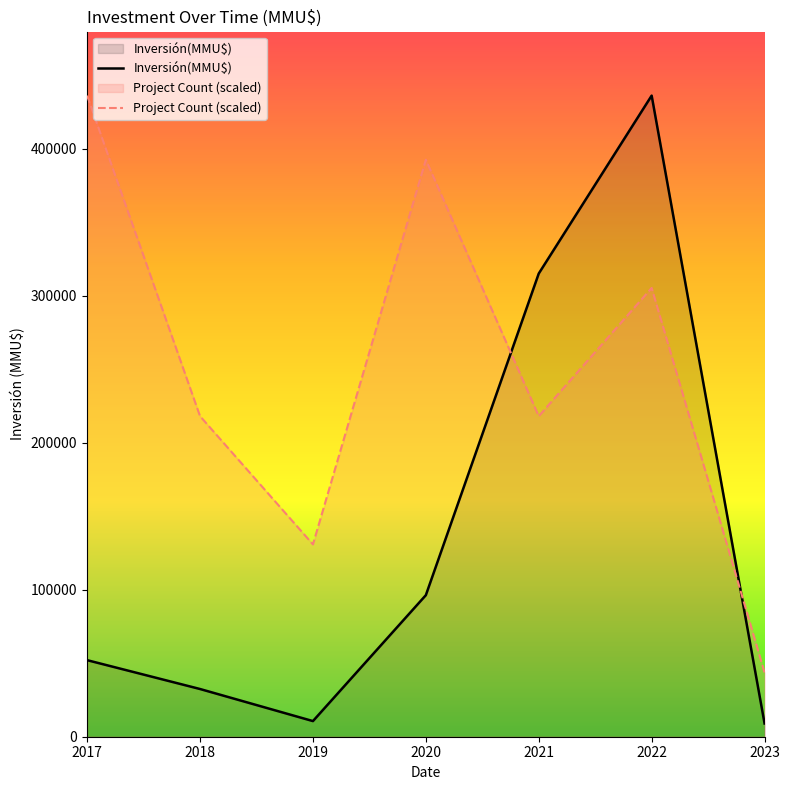

What is the maximum value for Inversión(MMU$)?

436000